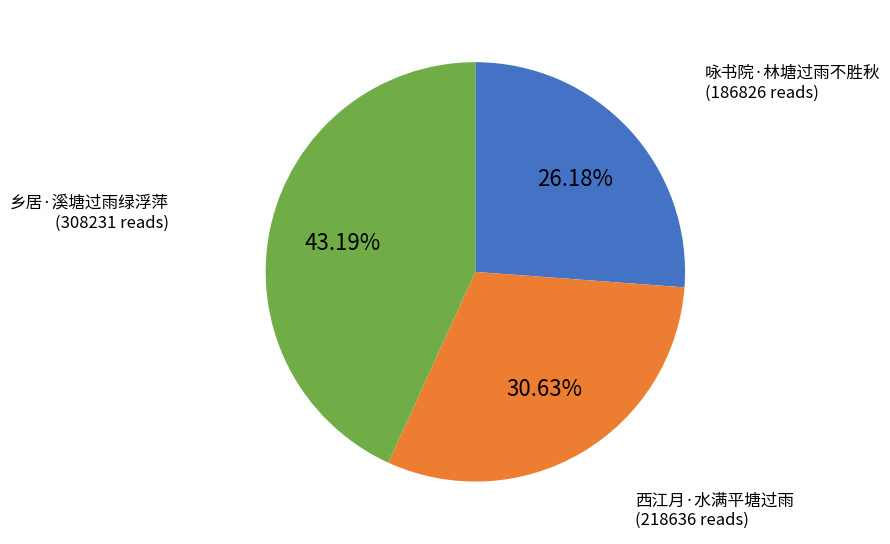

Is there any slice that represents more than half of the pie?

No